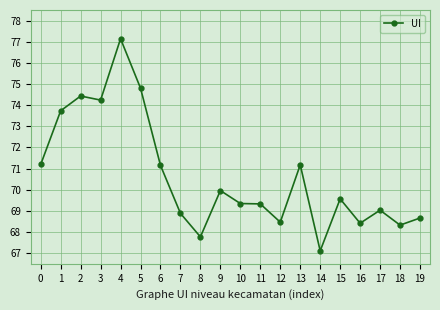

What is the maximum value shown in the chart?

77.1